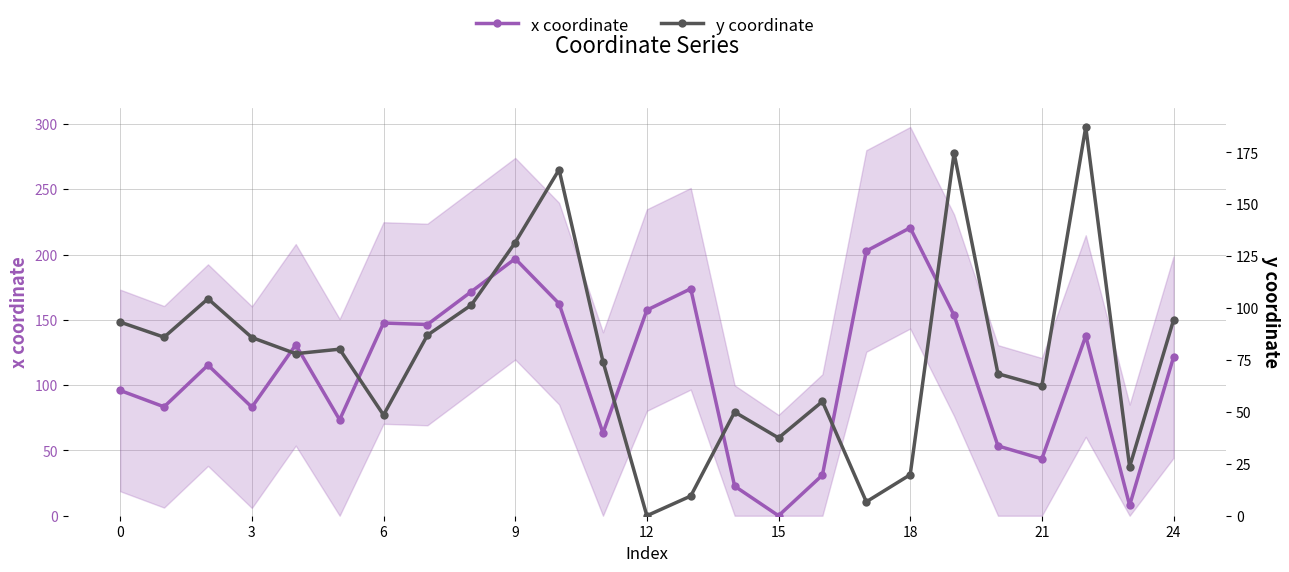

Which category has the highest value in the x coordinate series?

18